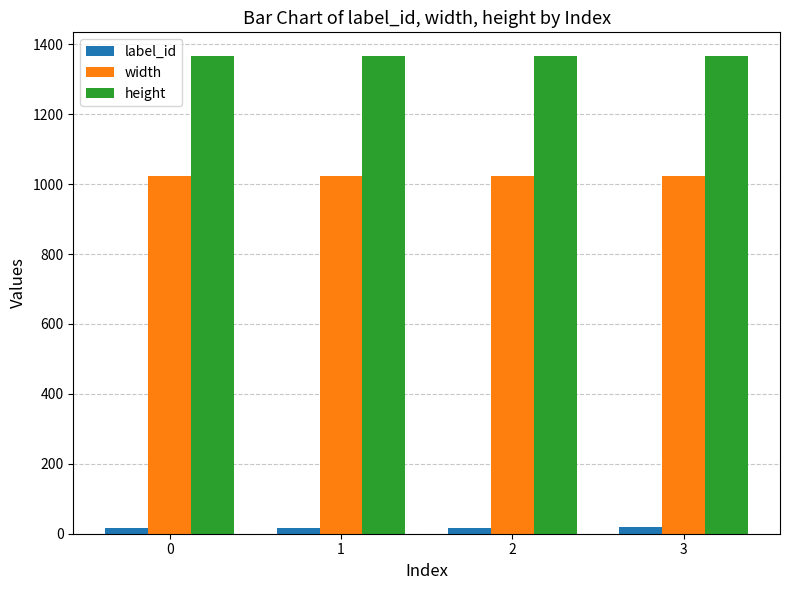

Is the value of width at 1 greater than the value of height at 0?

No